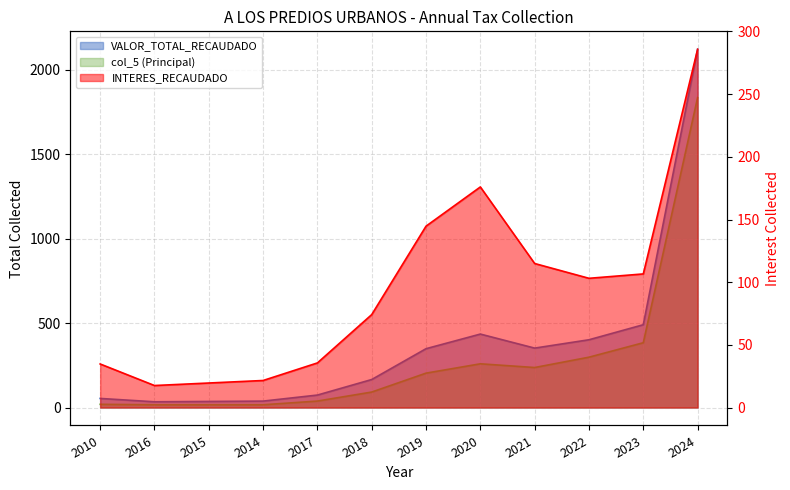

What is the label of the 6th point from the left?

2018